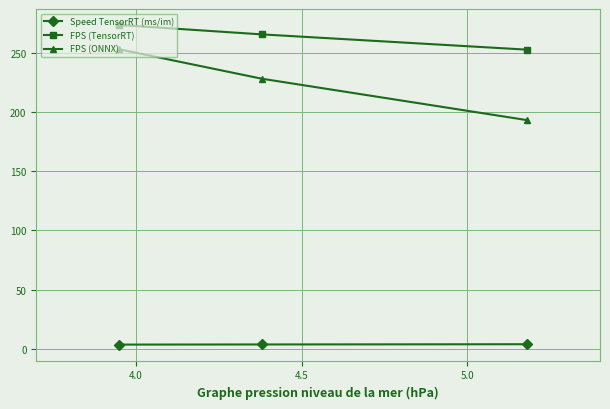

What is the minimum value for FPS (ONNX)?

193.1